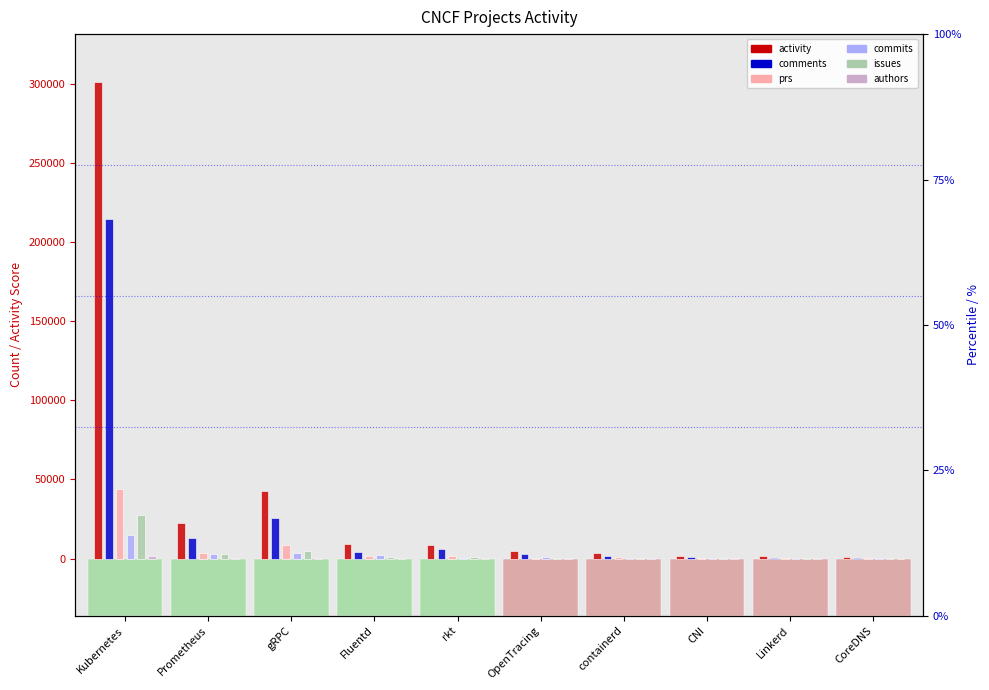

What is the sum of all commits values?

27379